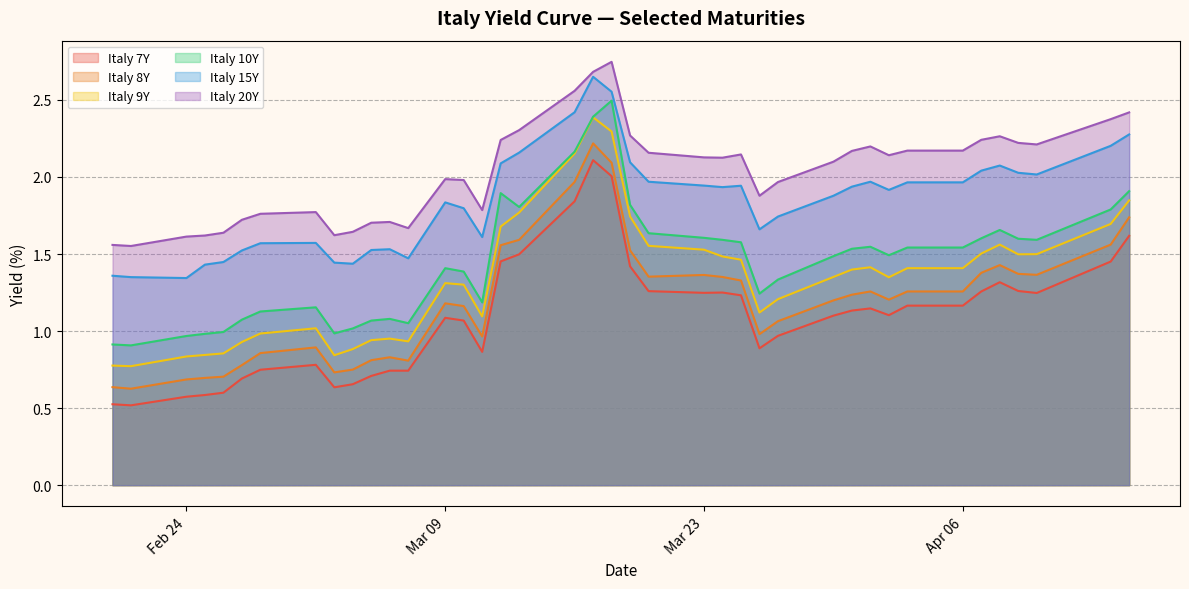

Does the chart display data point markers on the line(s)?

No